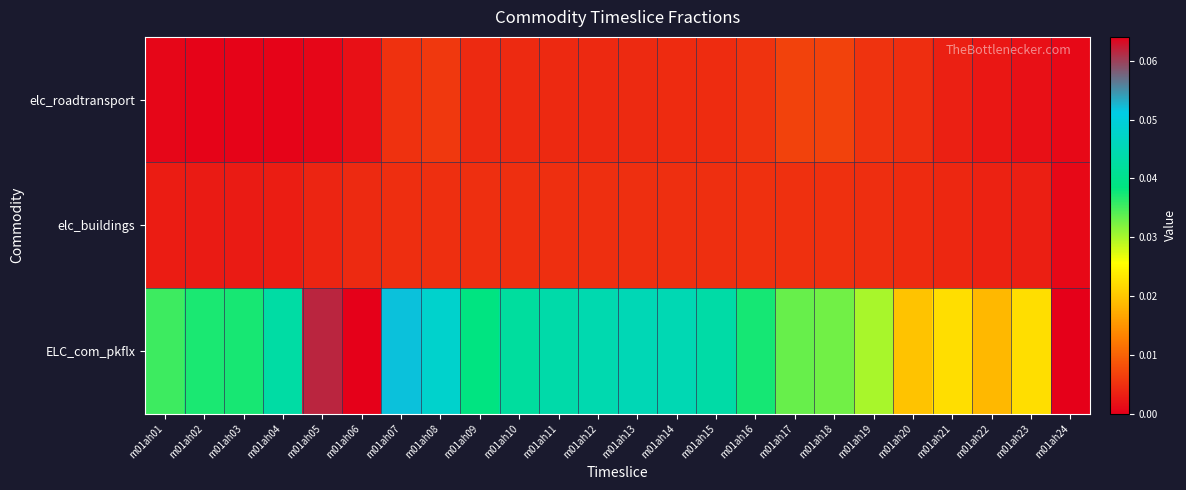

Which series changed the most between m01ah09 and m01ah12?

ELC_com_pkflx